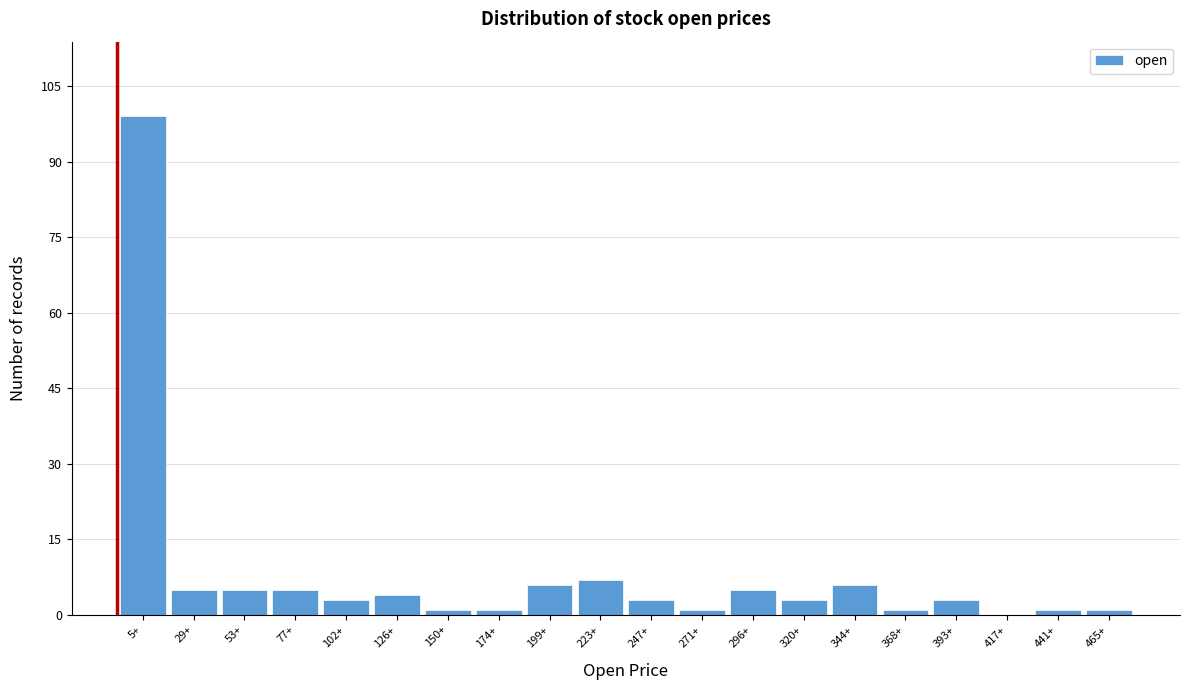

Reading left to right, extract all data points from this chart.

5+=99	29+=5	53+=5	77+=5	102+=3	126+=4	150+=1	174+=1	199+=6	223+=7	247+=3	271+=1	296+=5	320+=3	344+=6	368+=1	393+=3	417+=0	441+=1	465+=1